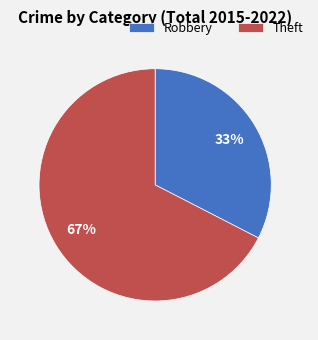

To the nearest percent, what percentage of the pie is Robbery?

33%